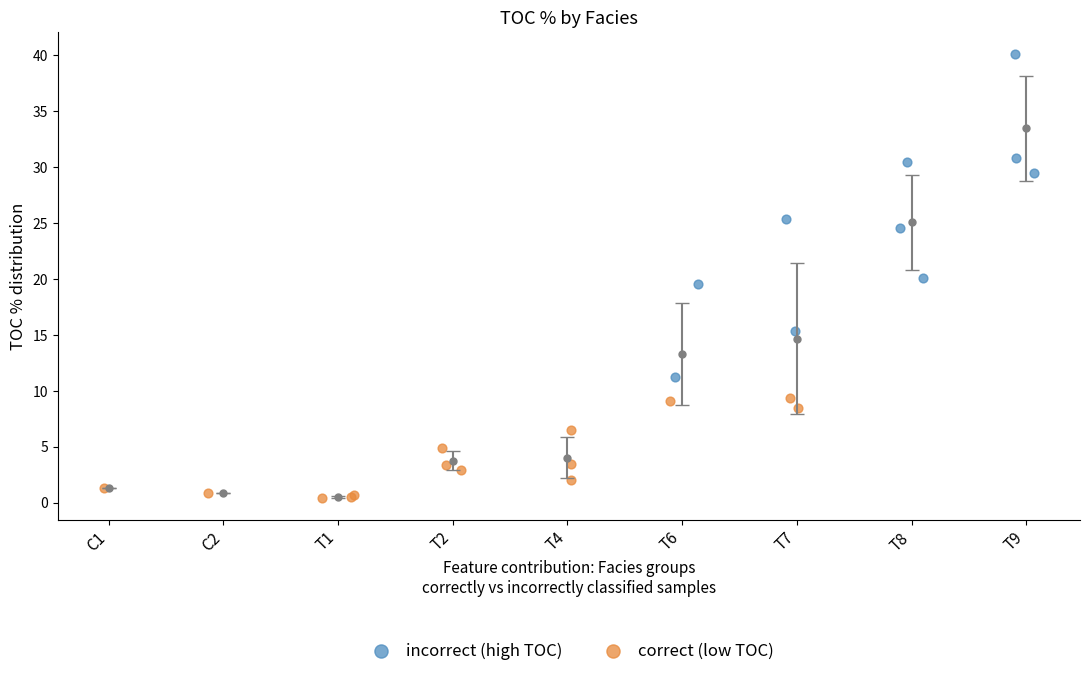

Which series has the largest Y range (max minus min)?

incorrect (high TOC)